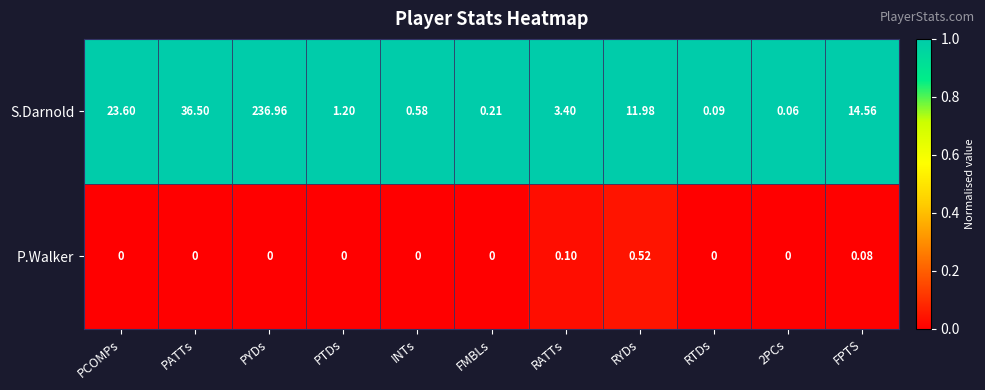

Rank the series by their average value, from lowest to highest.

P.Walker, S.Darnold